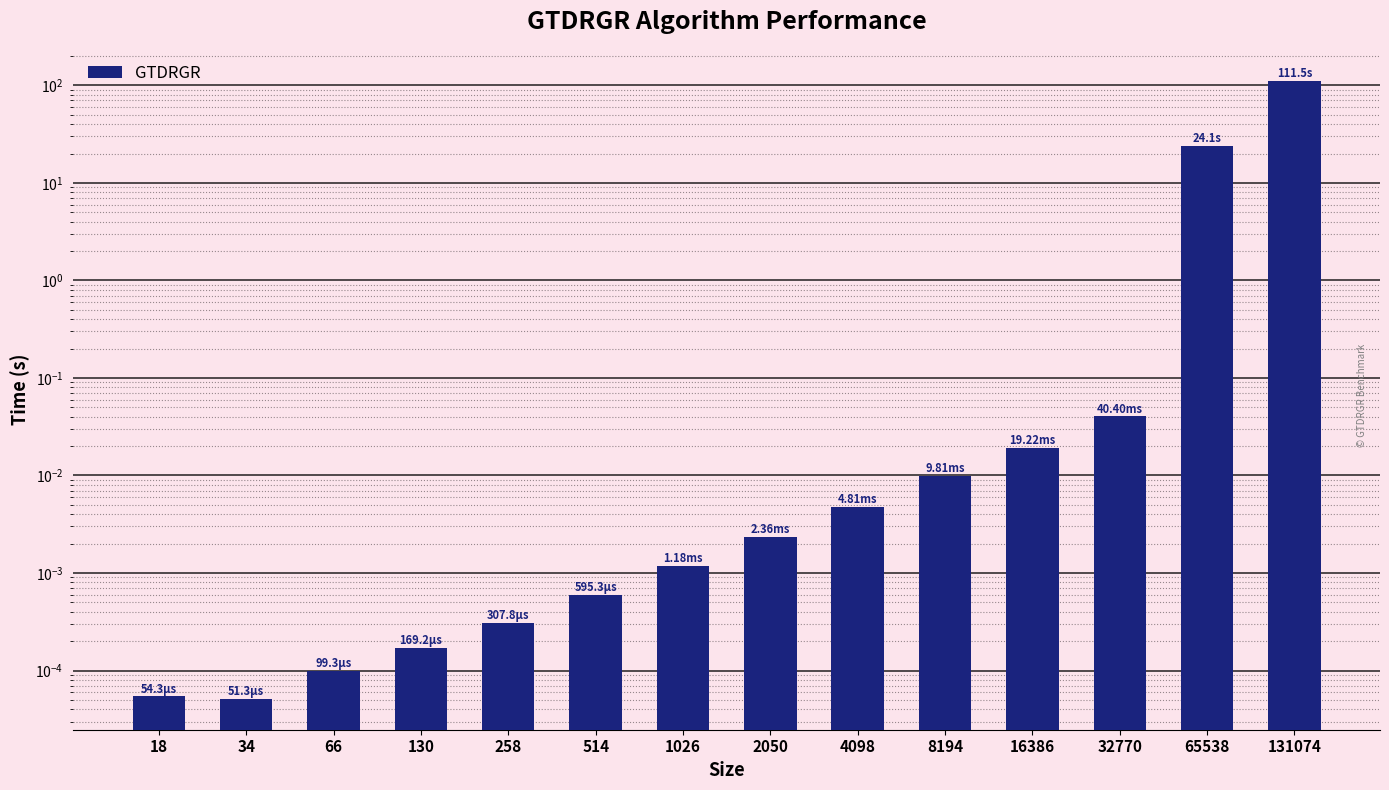

List the labels in order of value, largest first.

131074, 65538, 32770, 16386, 8194, 4098, 2050, 1026, 514, 258, 130, 66, 18, 34